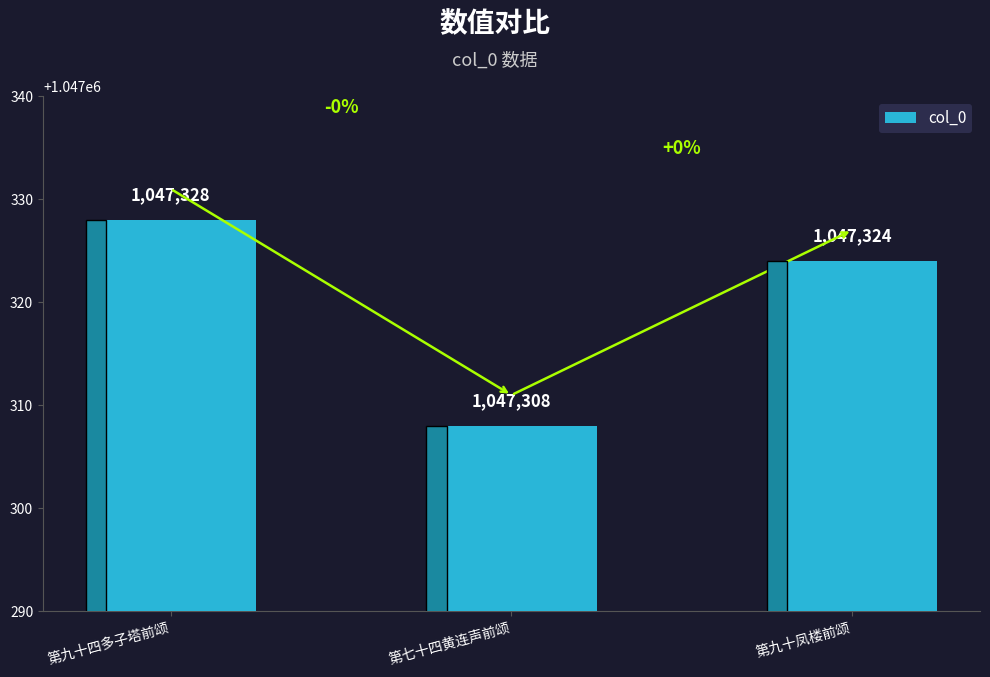

At which label is the value closest to 1047318?

第九十凤楼前颂